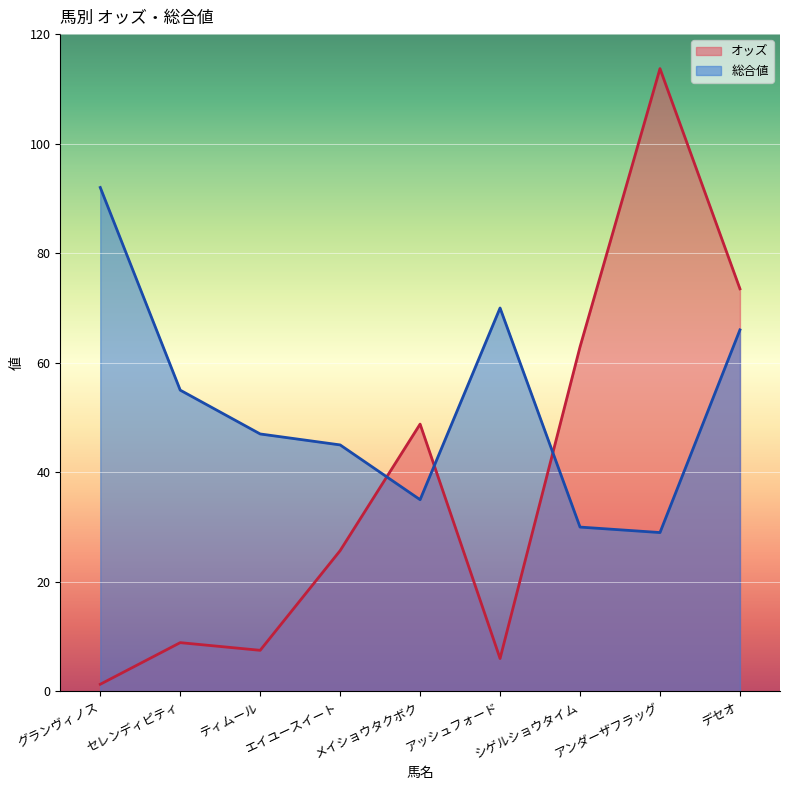

At which category does the chart reach its peak across all series?

アンダーザフラッグ